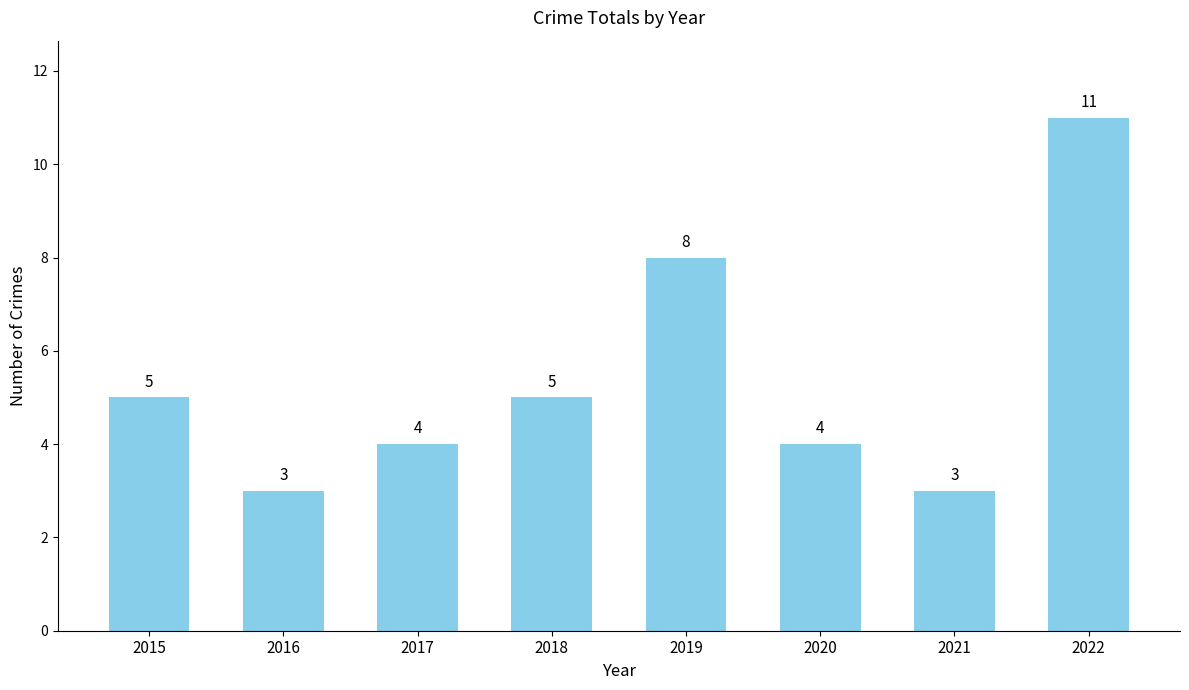

Between 2021 and 2018, which is larger?

2018